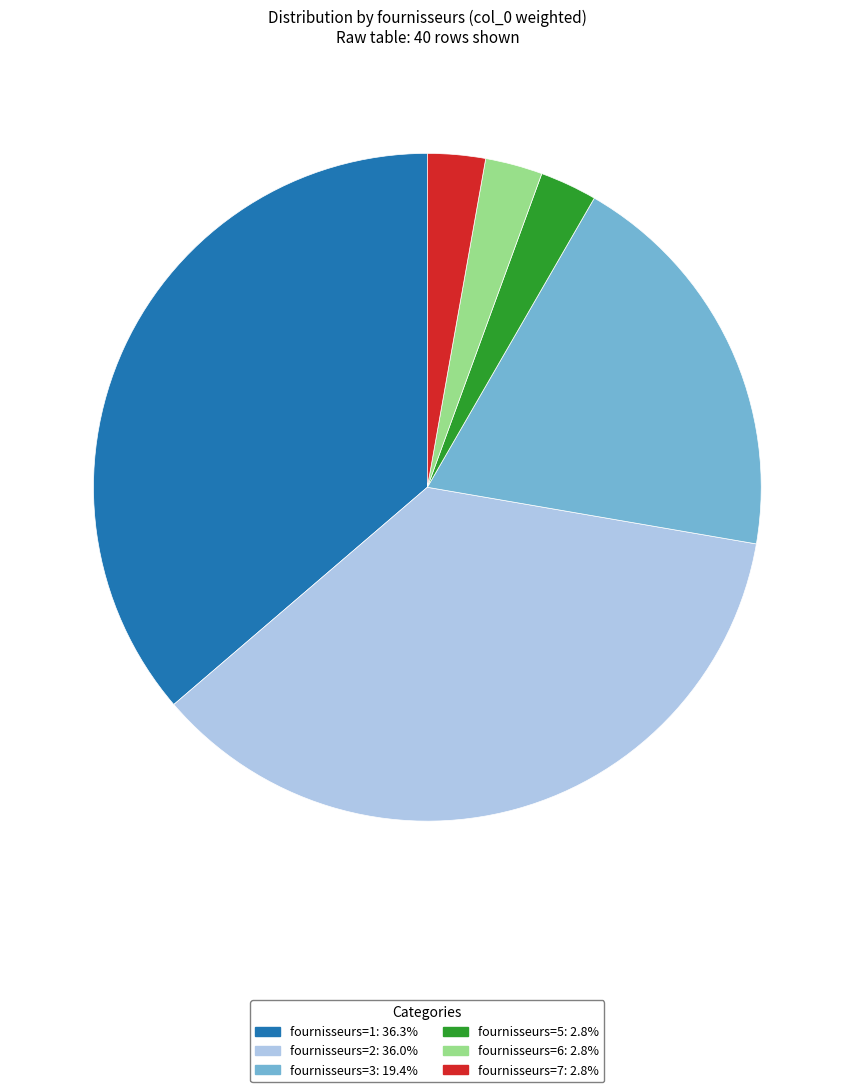

Is there any slice that represents more than half of the pie?

No